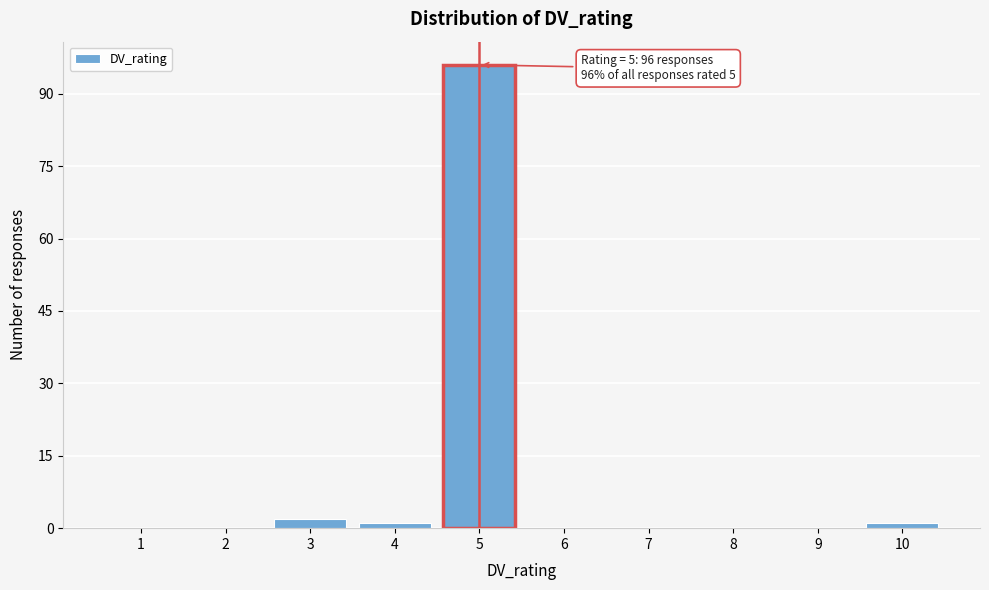

Which range on the x-axis has the tallest bar?

4.5 to 5.5